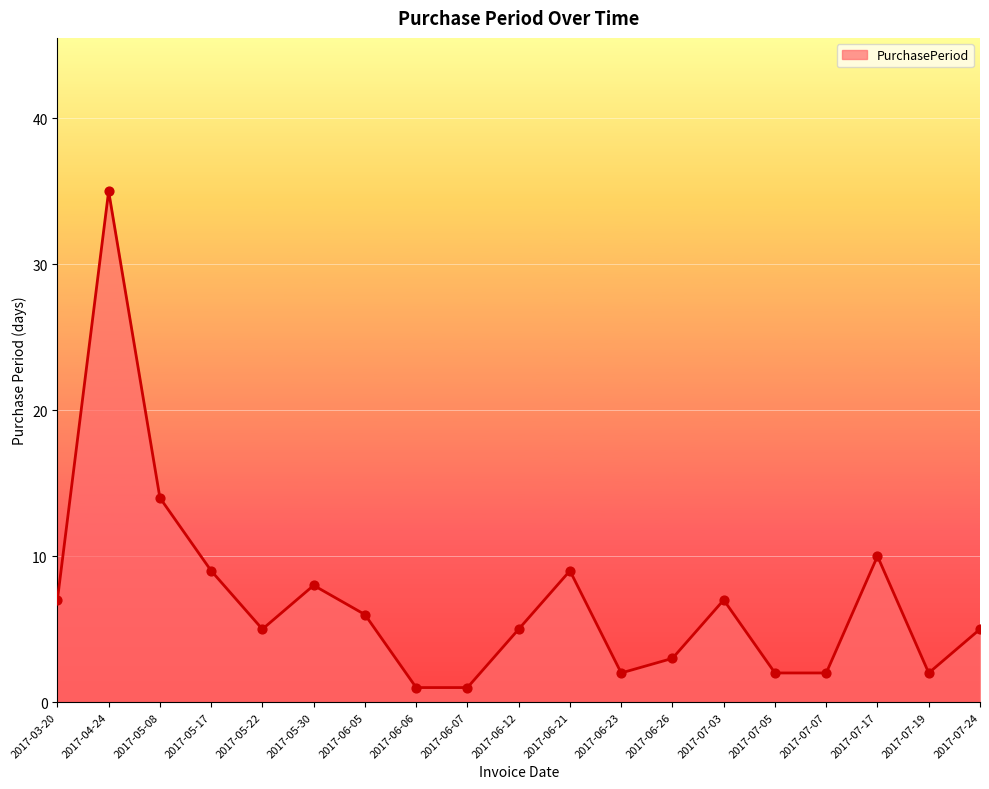

Approximately how many times larger is the value at 2017-07-03 compared to 2017-04-24?

0.2